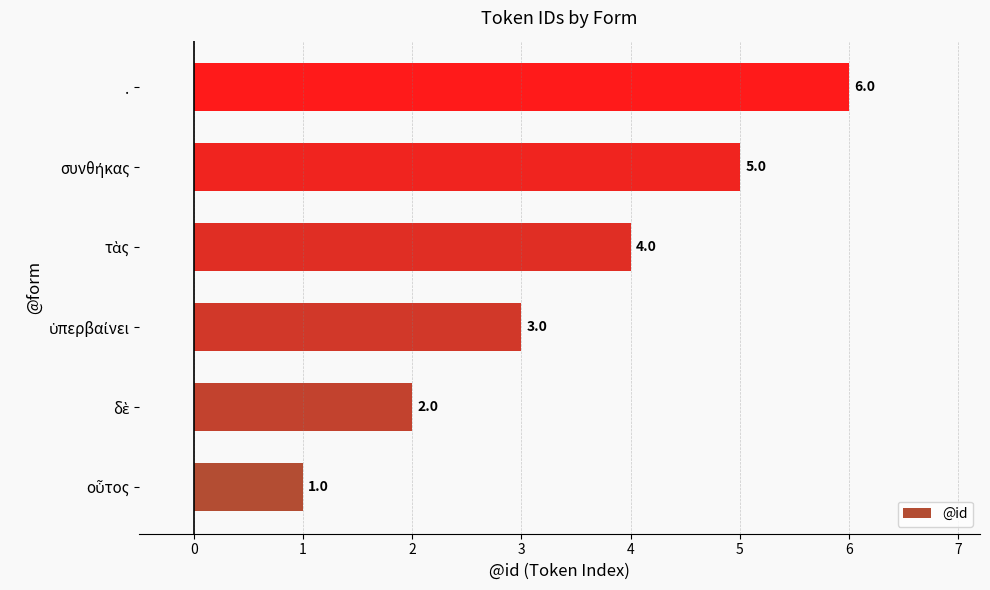

What is the average value?

4